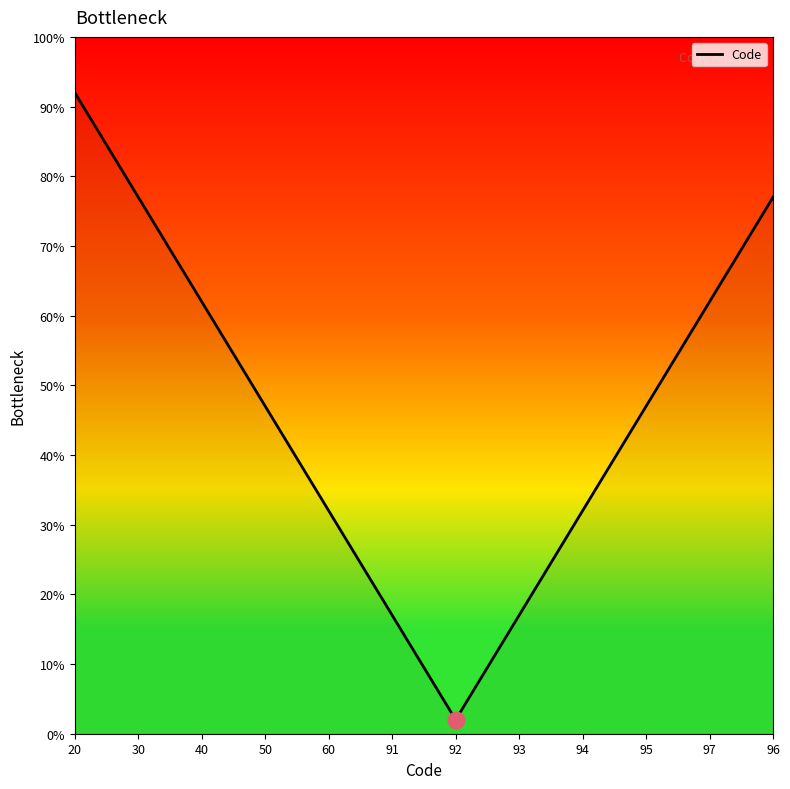

What position from the left is 93?

8